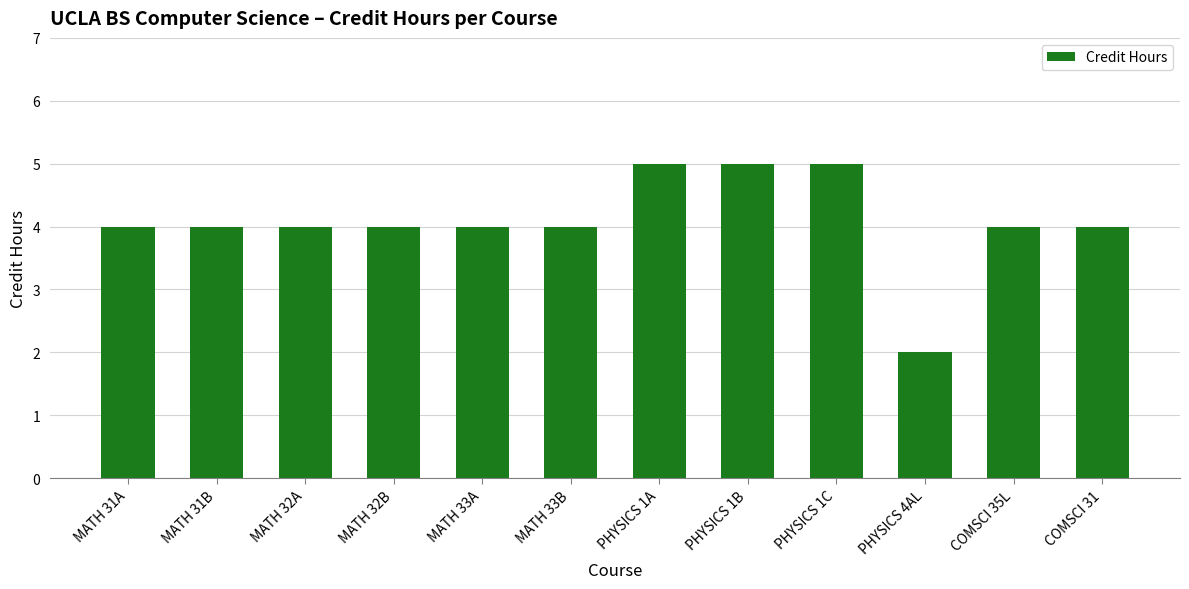

How many values are between 4 and 5?

11